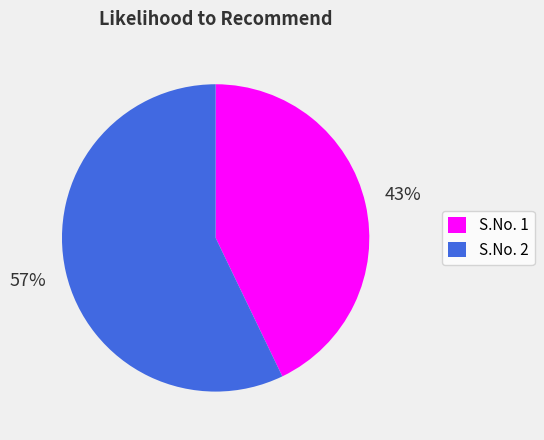

What percentage is the S.No. 2 slice, to the nearest percent?

57%